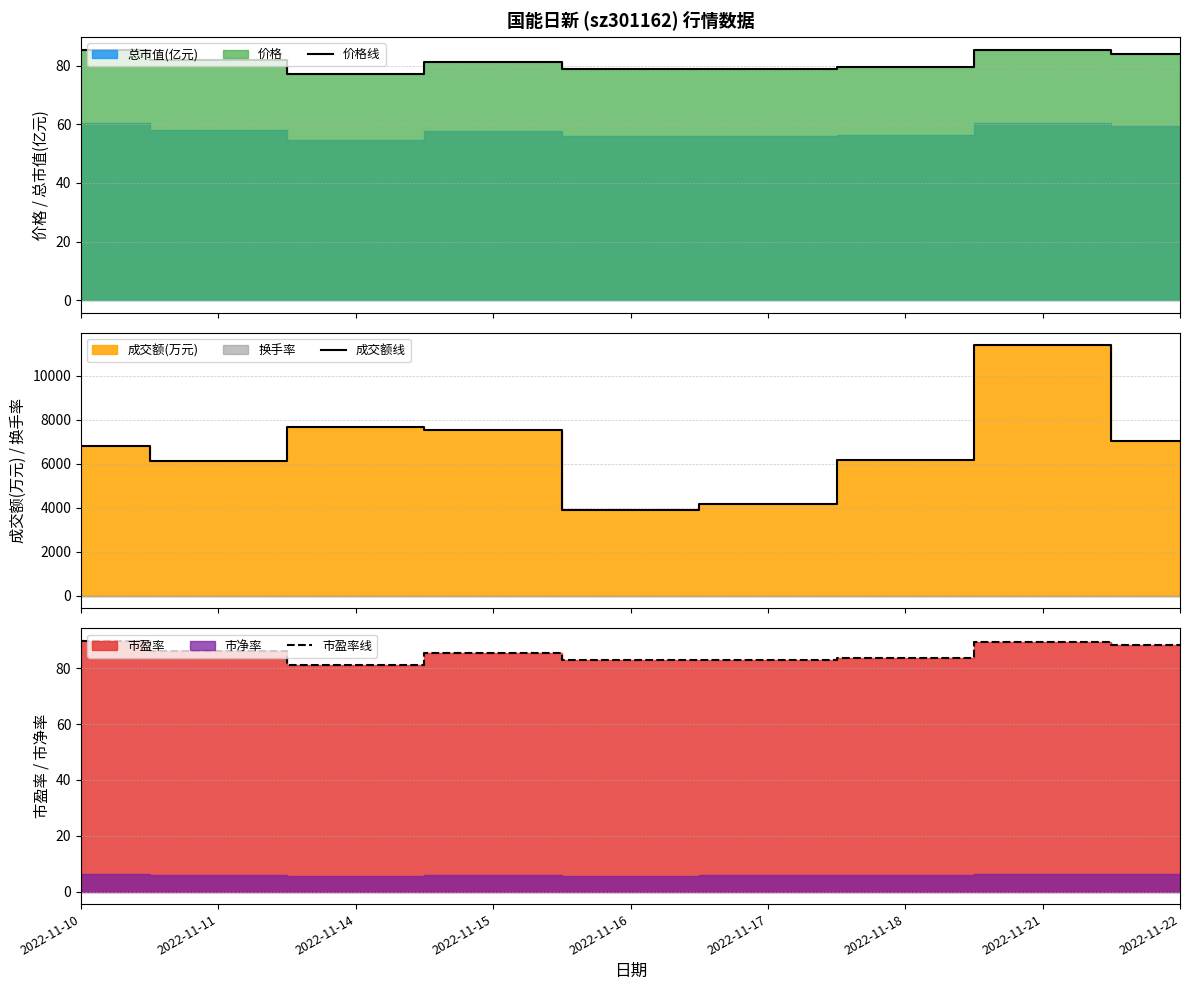

True or false: 价格线 and 市盈率线 cross at least once.

False